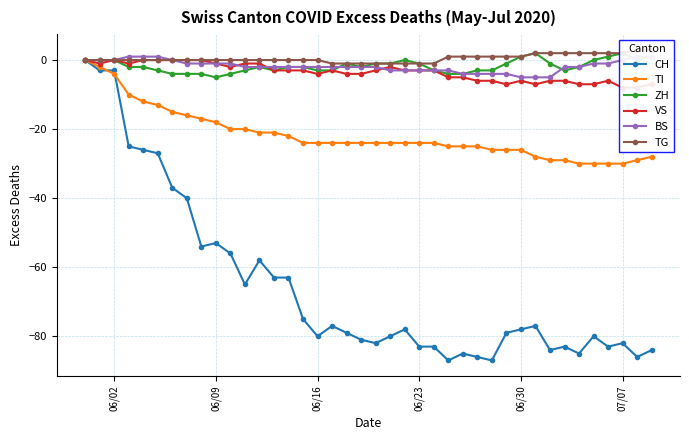

What is the sum of all TI values?

-867